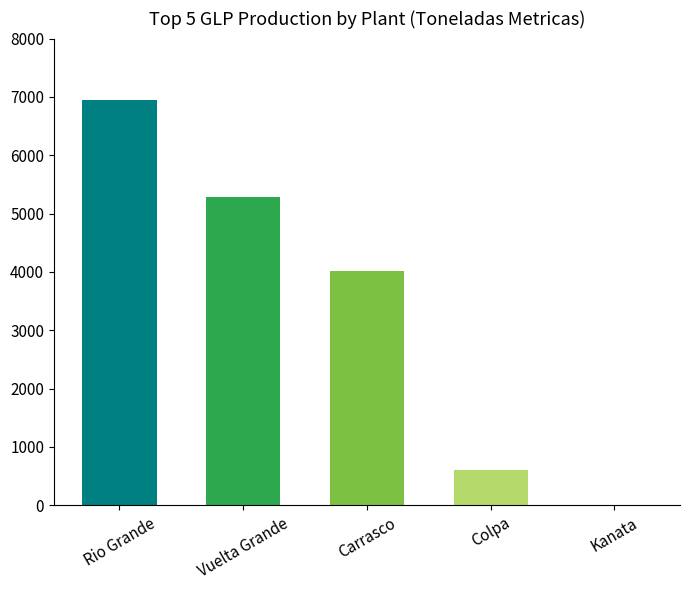

True or false: the data shows 597.6 at Colpa.

True